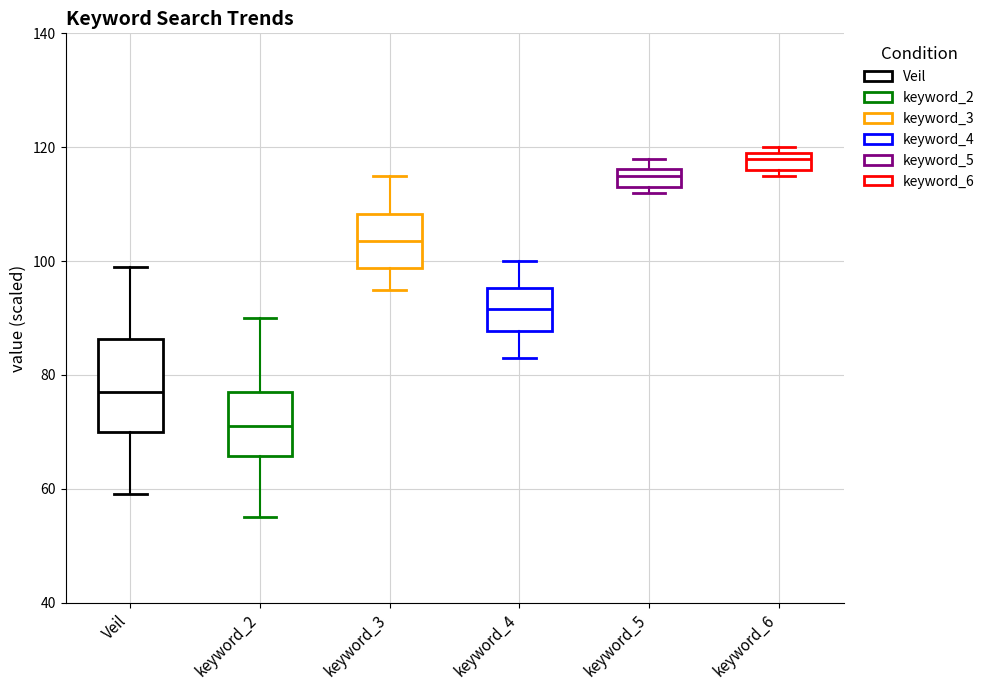

Where is the upper edge of the box for keyword_4 on the y-axis? The values are not printed on the chart, so give them approximately, as read against the axis.

96